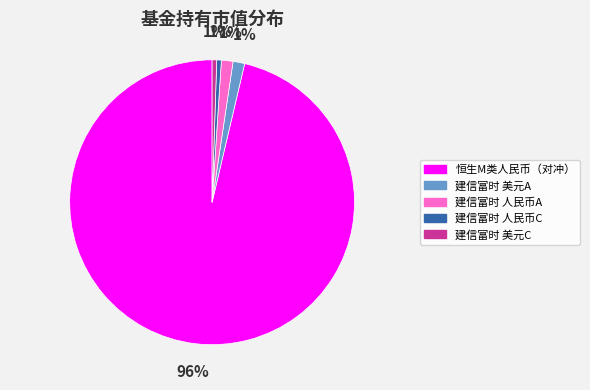

Is there any slice that represents more than half of the pie?

Yes